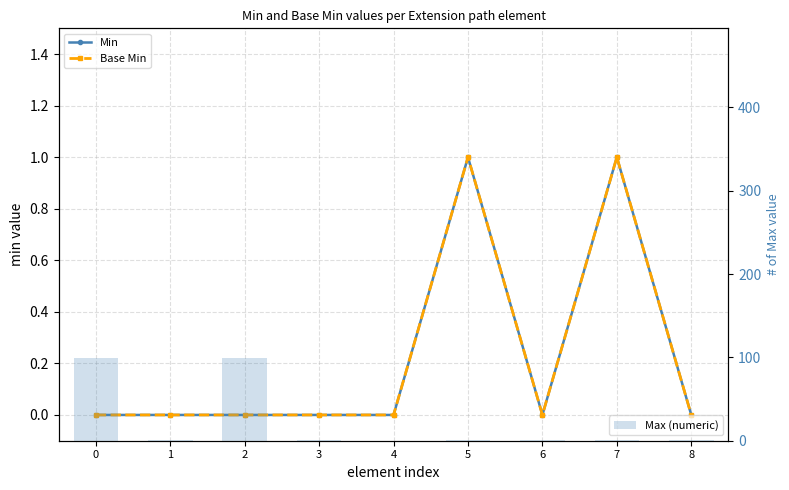

Is it true that Max (numeric) equals 1 at 6?

True